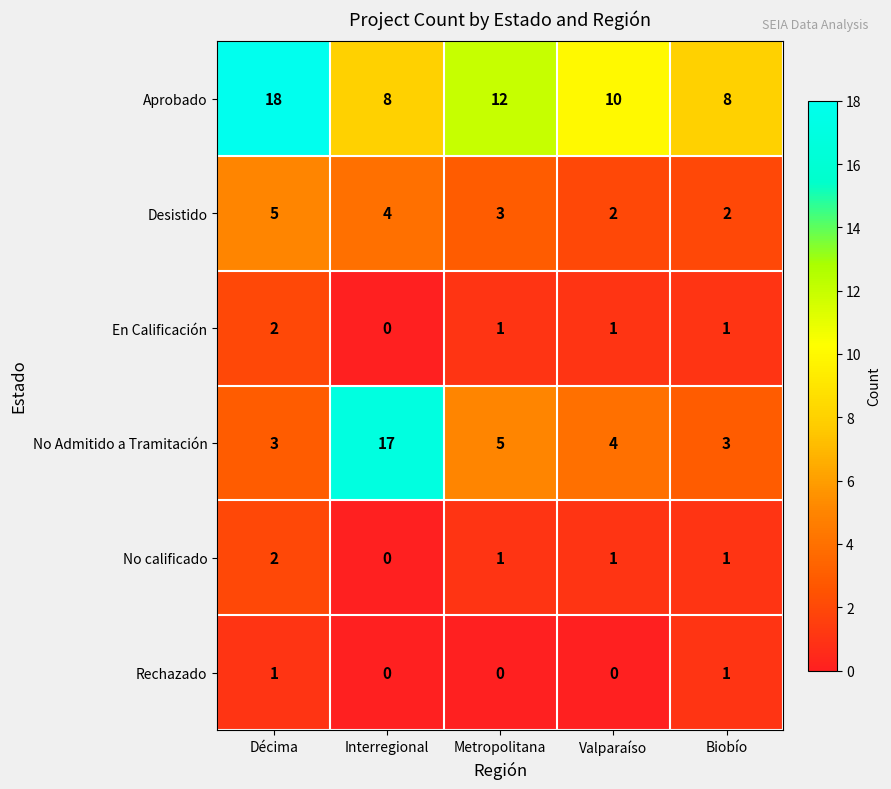

Reading left to right, transcribe all the data shown in this chart.

Aprobado: Décima=18	Interregional=8	Metropolitana=12	Valparaíso=10	Biobío=8
Desistido: Décima=5	Interregional=4	Metropolitana=3	Valparaíso=2	Biobío=2
En Calificación: Décima=2	Interregional=0	Metropolitana=1	Valparaíso=1	Biobío=1
No Admitido a Tramitación: Décima=3	Interregional=17	Metropolitana=5	Valparaíso=4	Biobío=3
No calificado: Décima=2	Interregional=0	Metropolitana=1	Valparaíso=1	Biobío=1
Rechazado: Décima=1	Interregional=0	Metropolitana=0	Valparaíso=0	Biobío=1